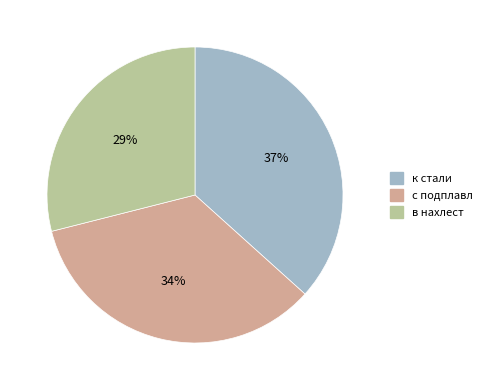

Count the number of slices in the pie.

3